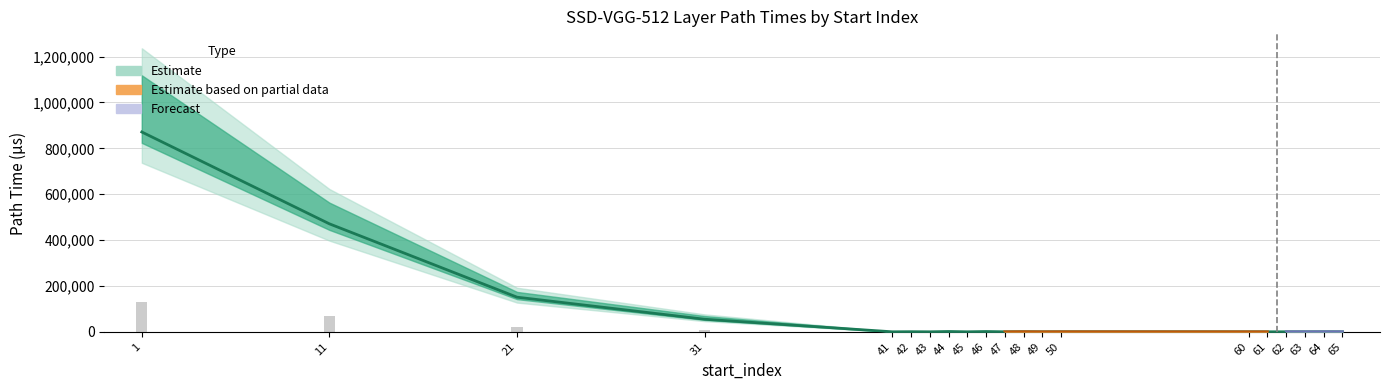

At which label does start_layer_path_time first exceed 21?

1